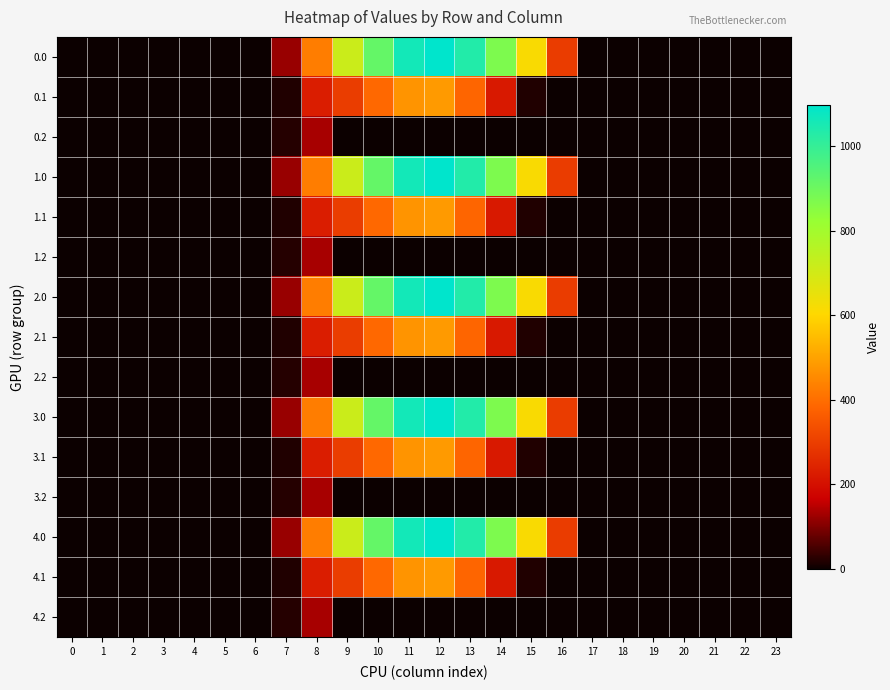

Which has a higher value, 19 or 17?

19